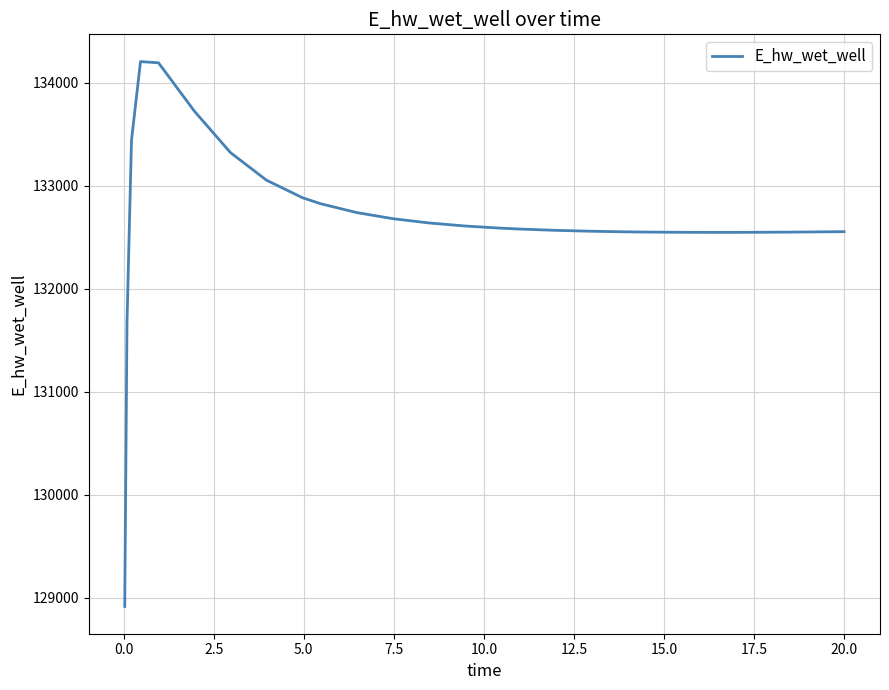

What is the difference between the maximum and minimum values?

5291.9